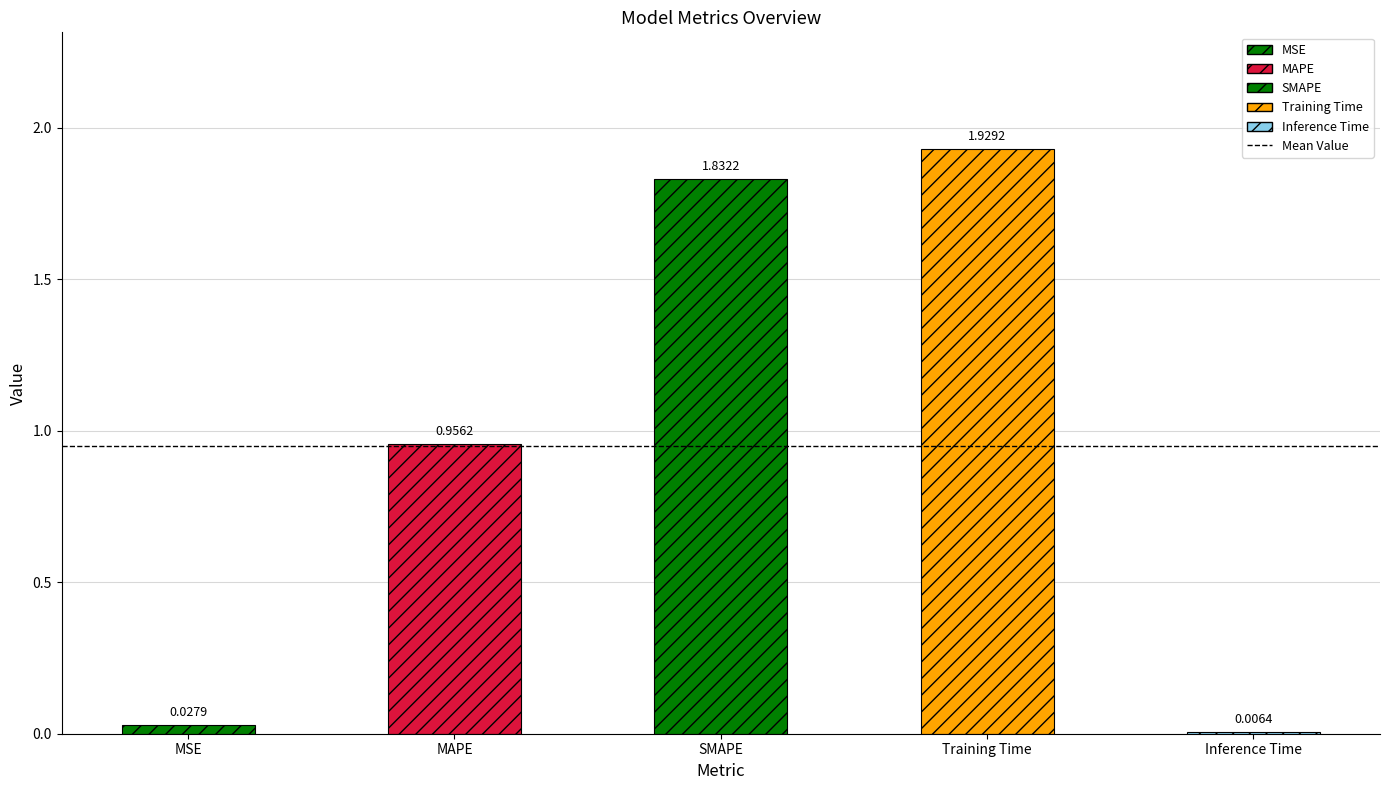

Which category has the highest value across all series?

Training Time